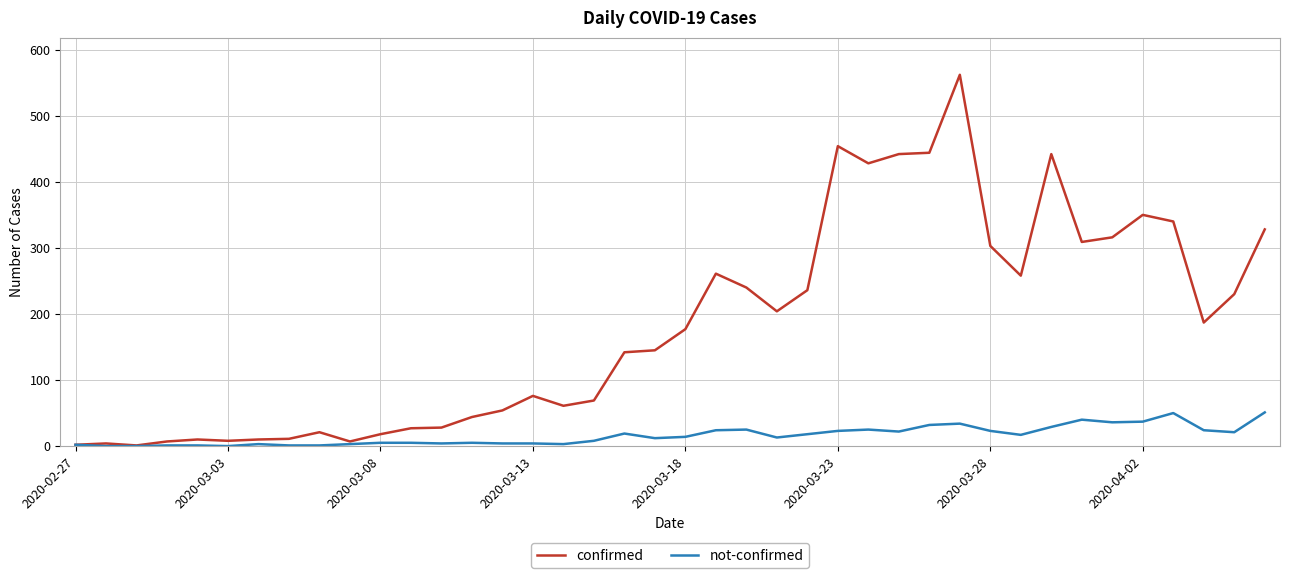

Which series has the largest total across all categories?

confirmed